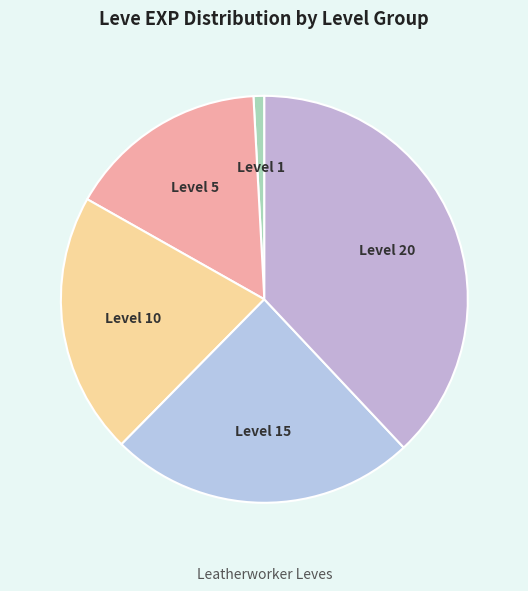

Which category has the smallest portion of the pie?

Level 1